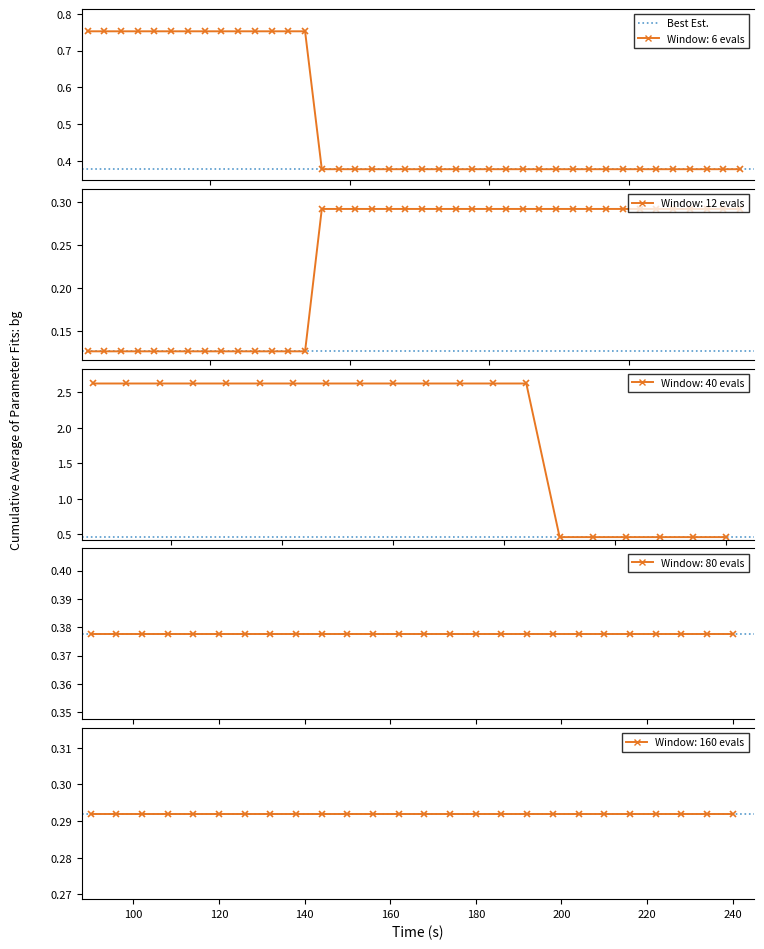

The best series shows 0.1 at 22. True or false?

False